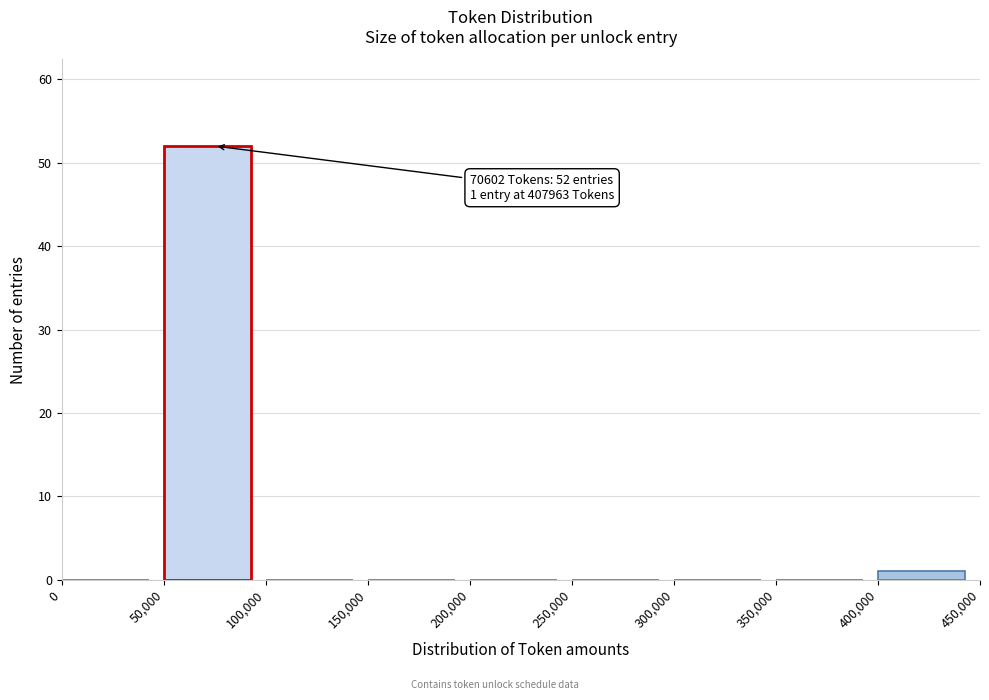

Which range on the x-axis has the tallest bar?

50,000 to 100,000